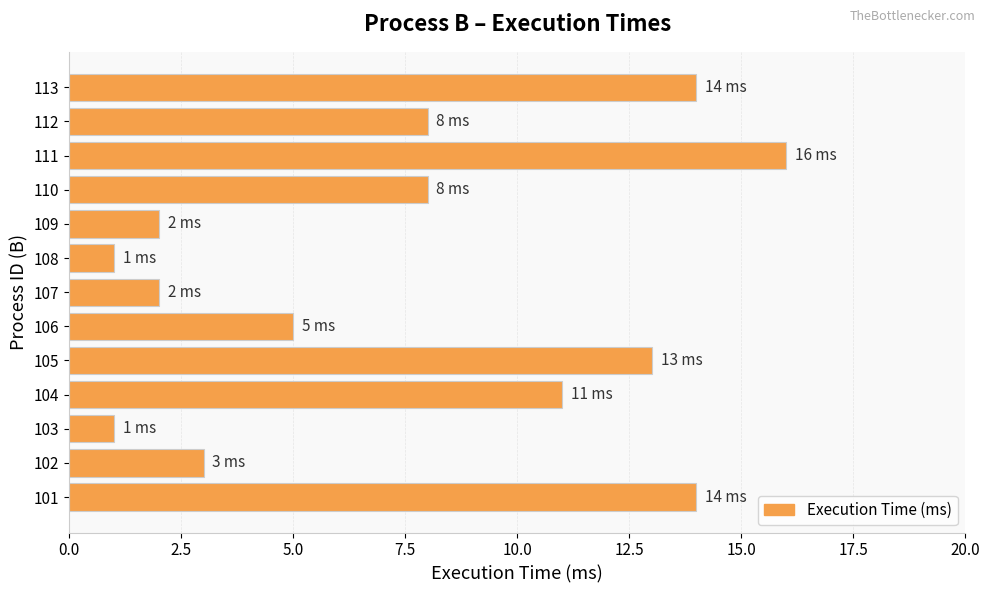

What is the maximum value shown in the chart?

16